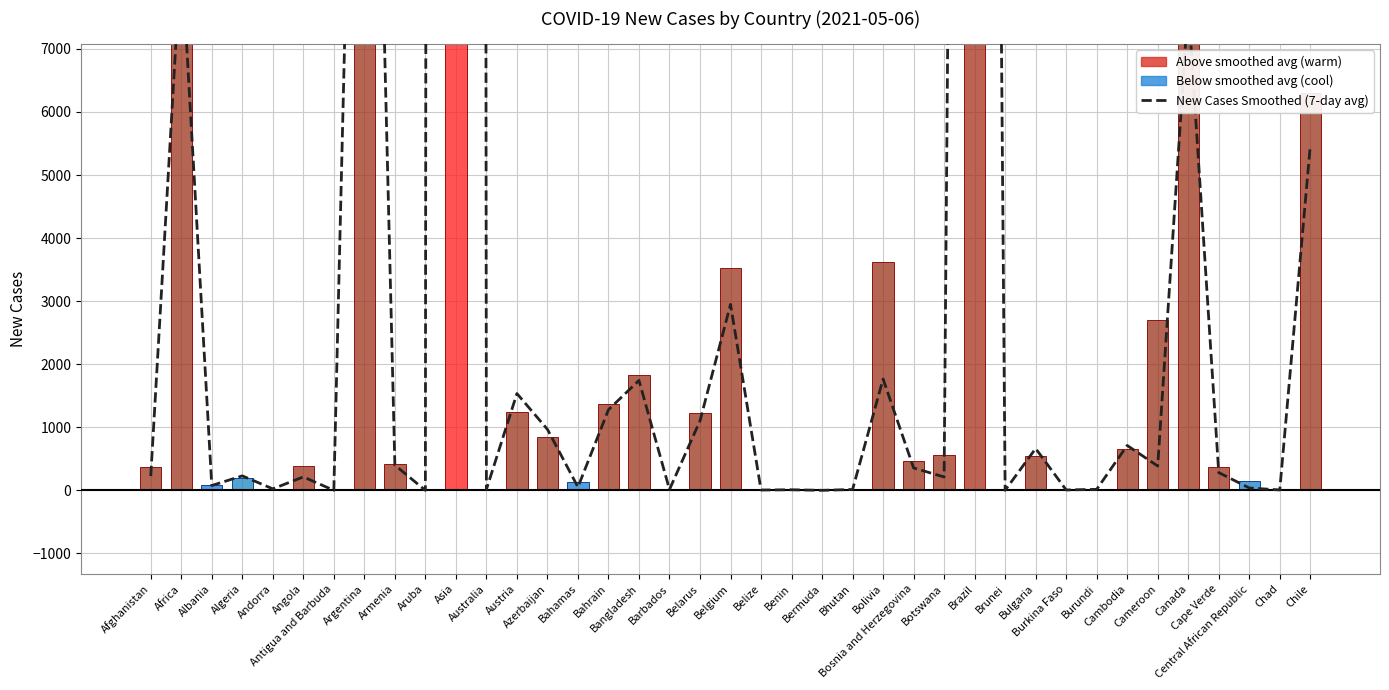

Rank the series at Bahamas from highest to lowest value.

New Cases (daily), New Cases Smoothed (7-day avg)